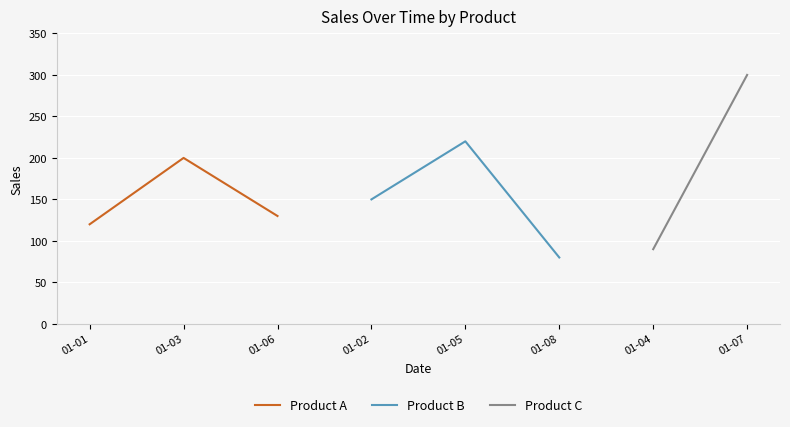

What is the maximum value for Product A?

200